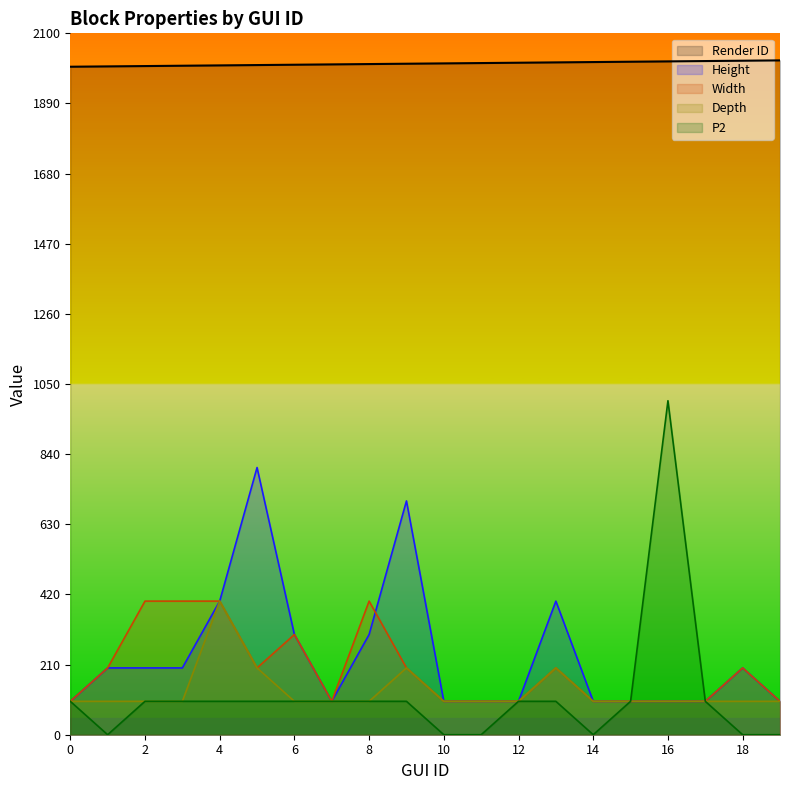

What is the sum of the Depth values at 4 and 13?

600